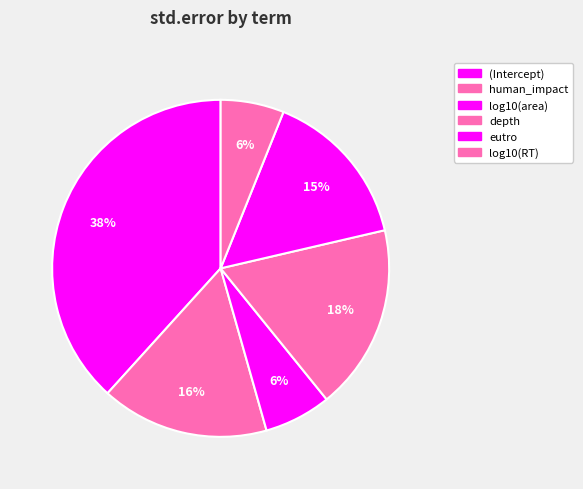

How many slices are in this pie chart?

6